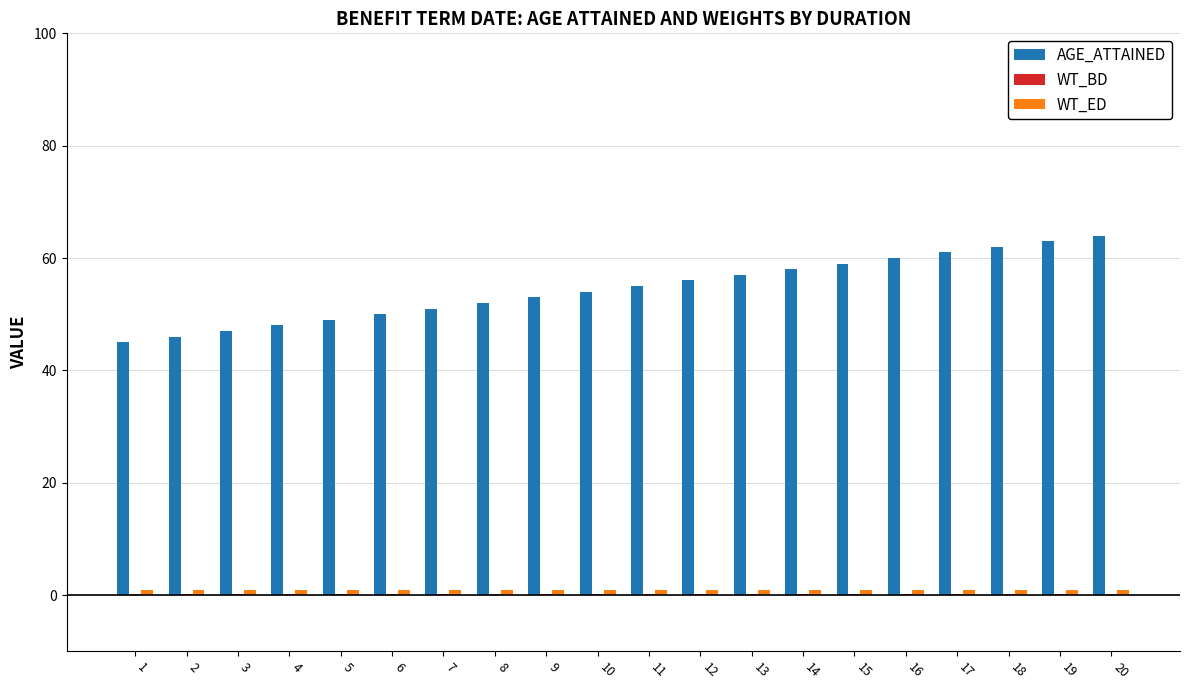

What is the greatest value displayed?

64.0